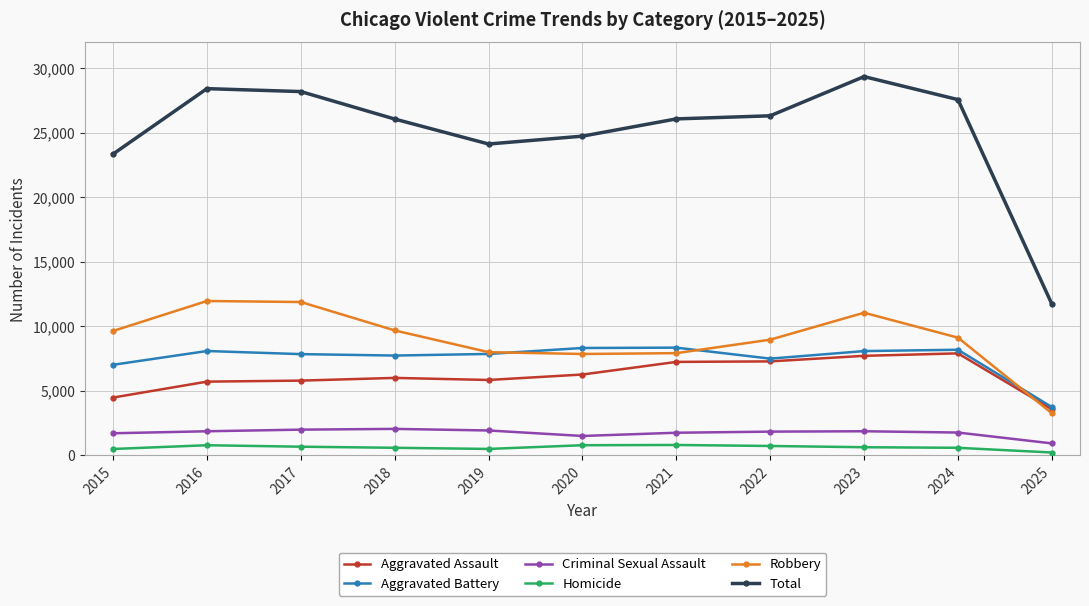

True or false: Aggravated Assault and Criminal Sexual Assault intersect in this chart.

False